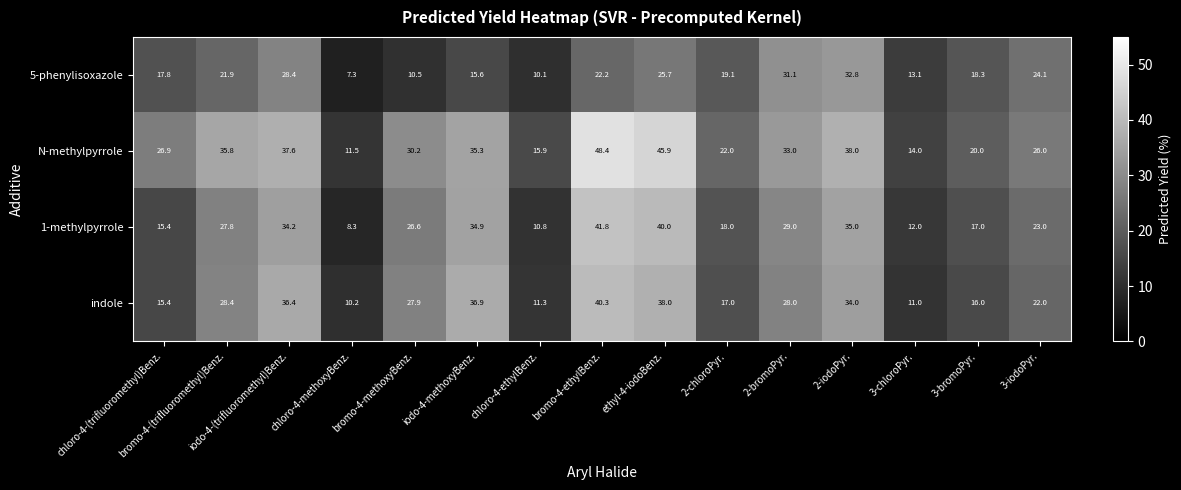

What is the maximum value shown in the chart?

48.4